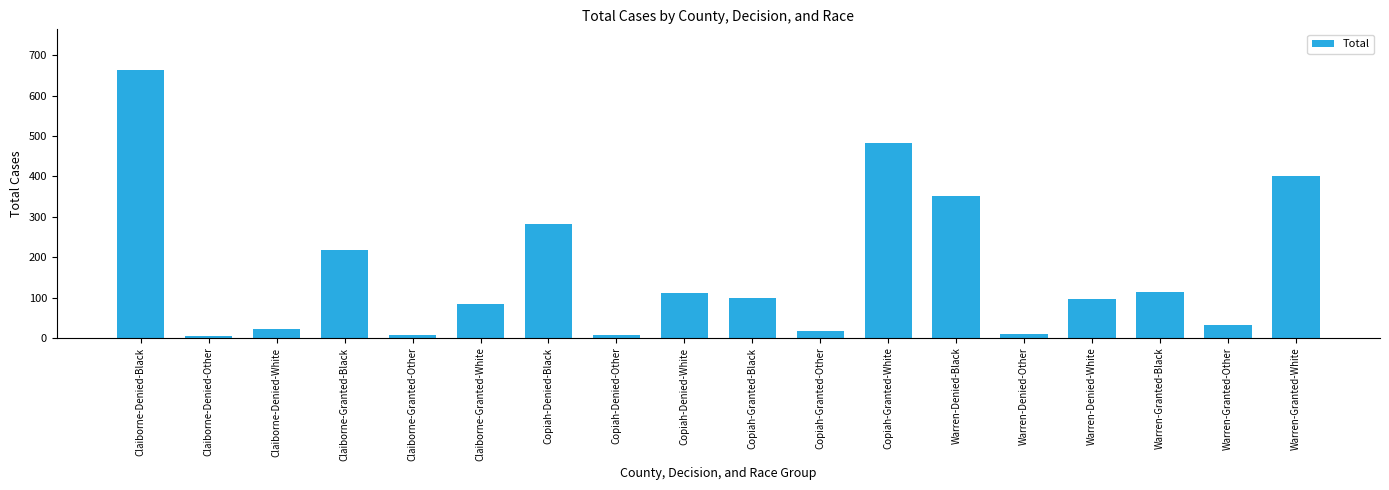

Approximately how many times larger is the value at Claiborne-Denied-Black compared to Claiborne-Granted-Black?

3.1